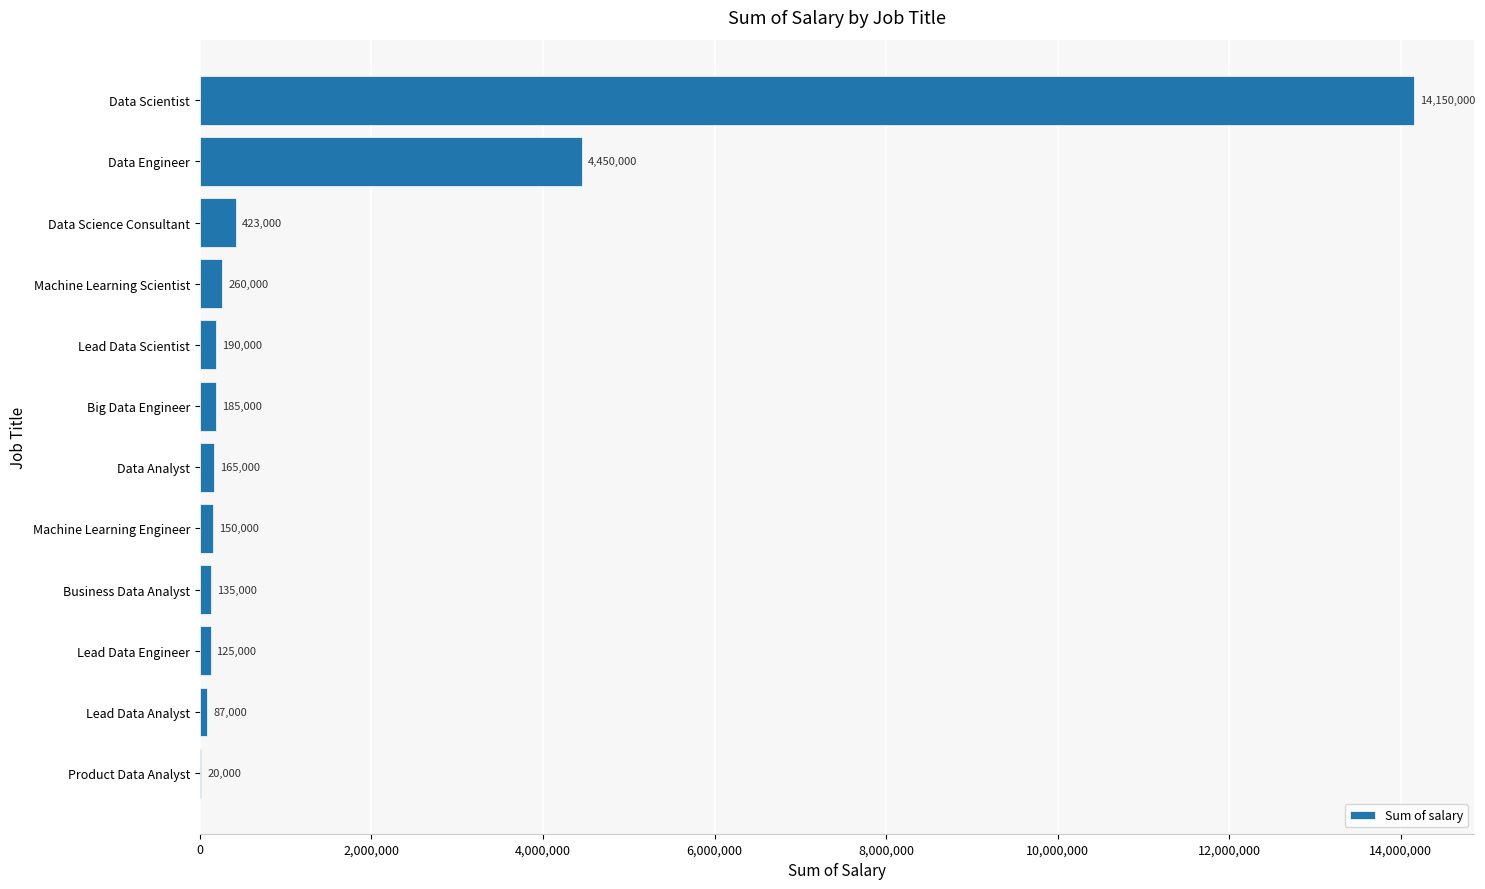

What is the ratio of the value at Business Data Analyst to the value at Lead Data Scientist?

0.7